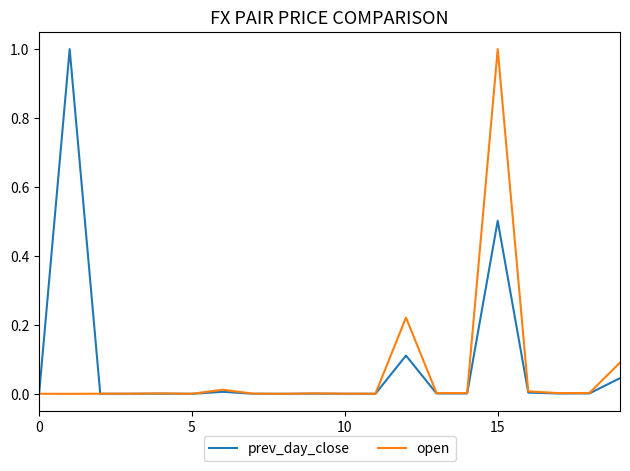

What is the maximum value for prev_day_close?

1.0